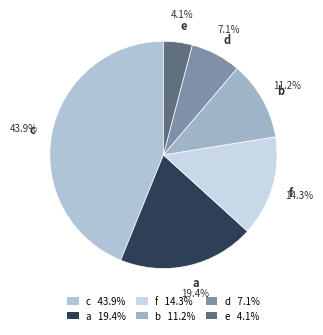

To the nearest percent, what is the combined percentage of e and c?

48%